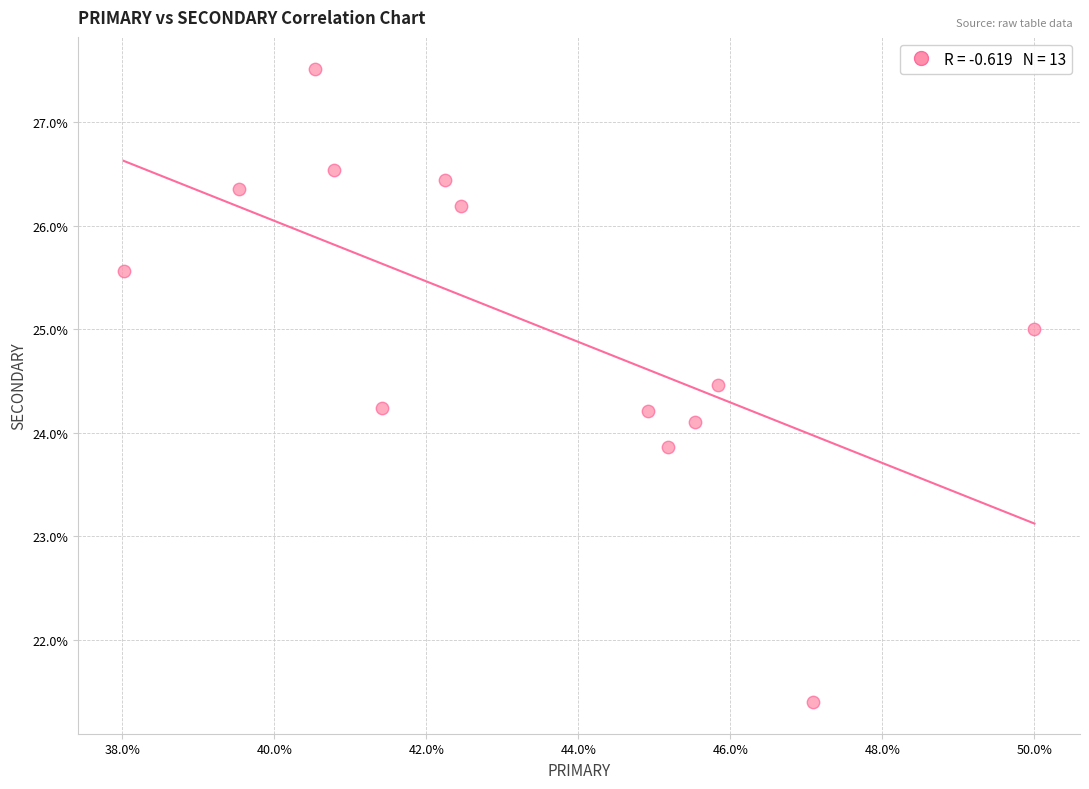

What is the range of Y values (max minus min)?

6.1